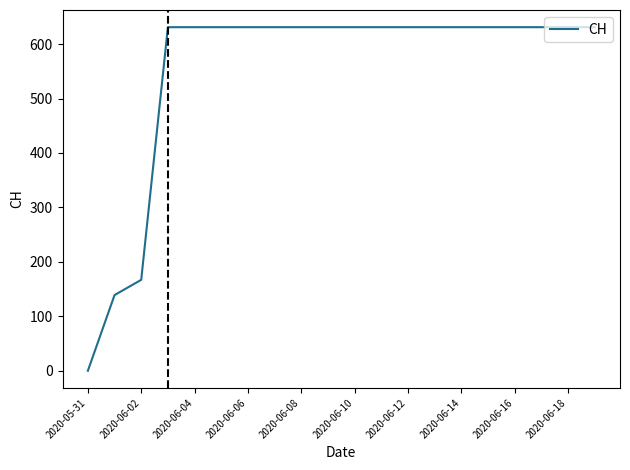

What is the maximum value shown in the chart?

631